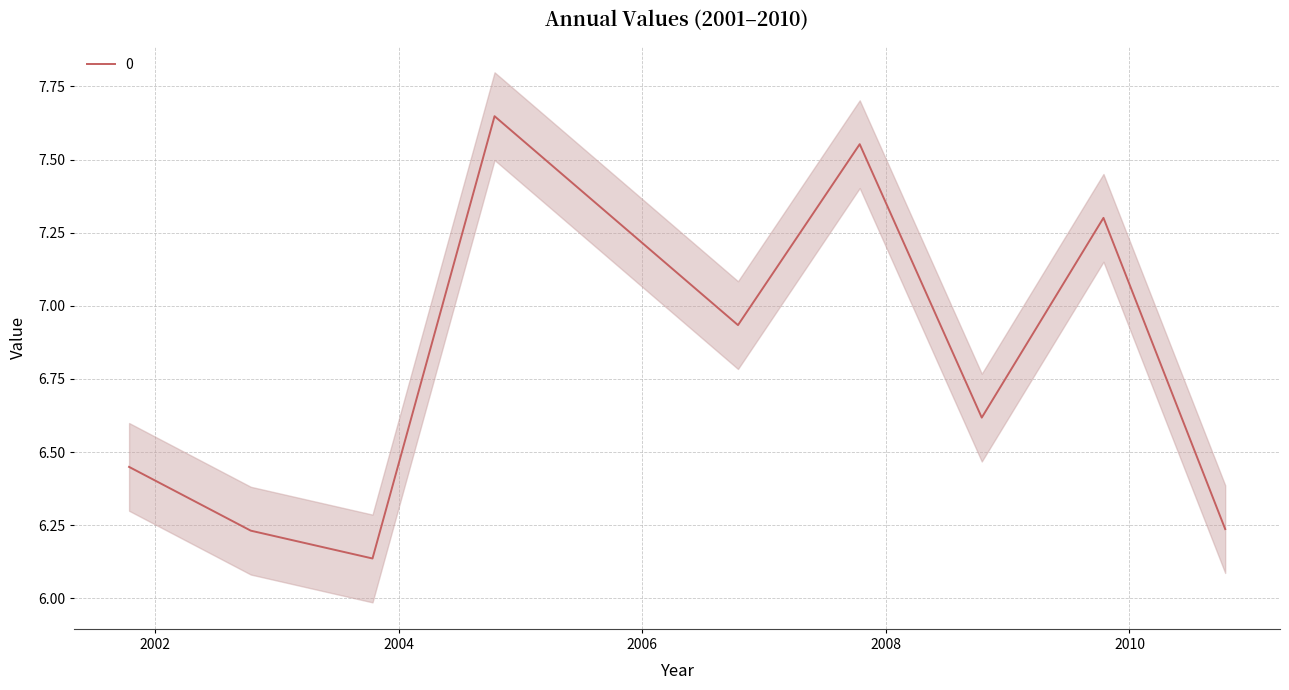

Approximately how many times larger is the value at 2008-10-15 compared to 2001-10-15?

1.0